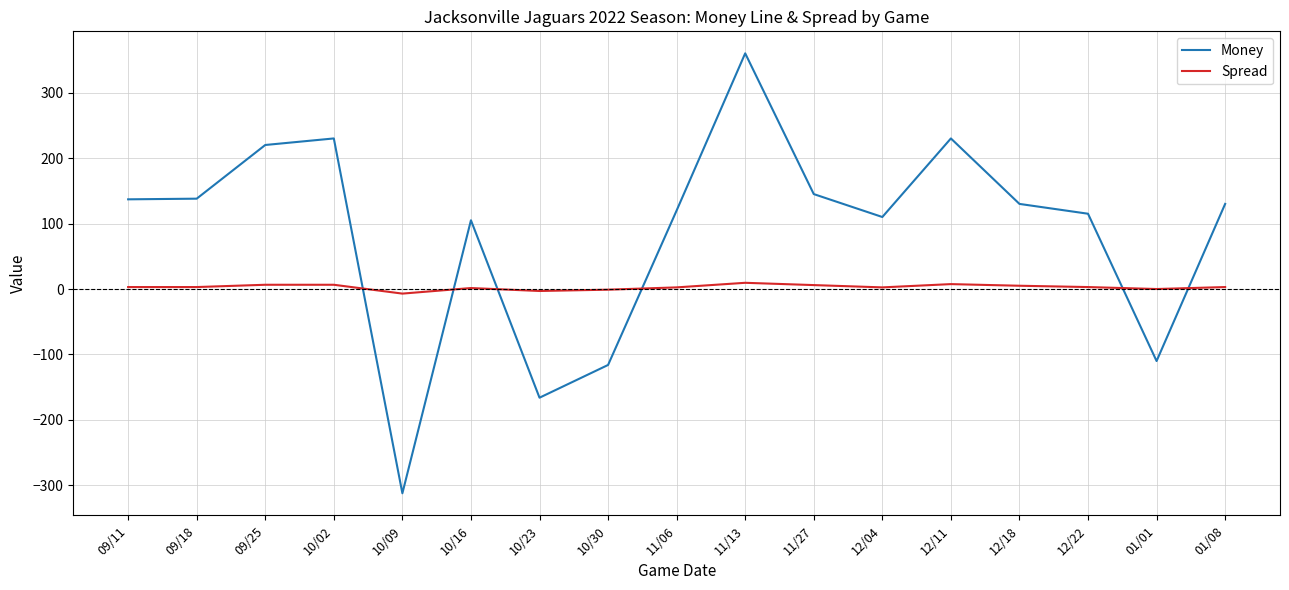

What is the maximum value shown in the chart?

360.0